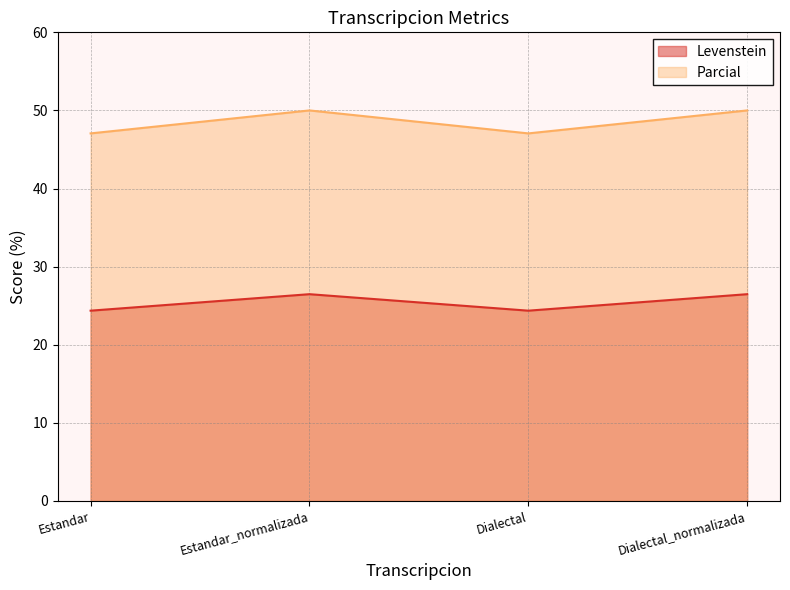

What is the average value of the Levenstein series?

25.4